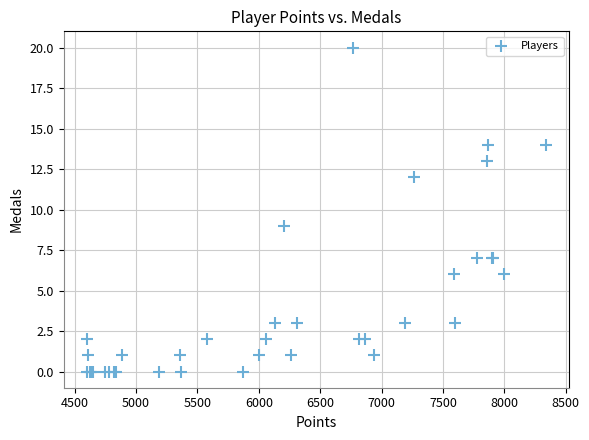

What Y value in the scatter plot is closest to 10?

9